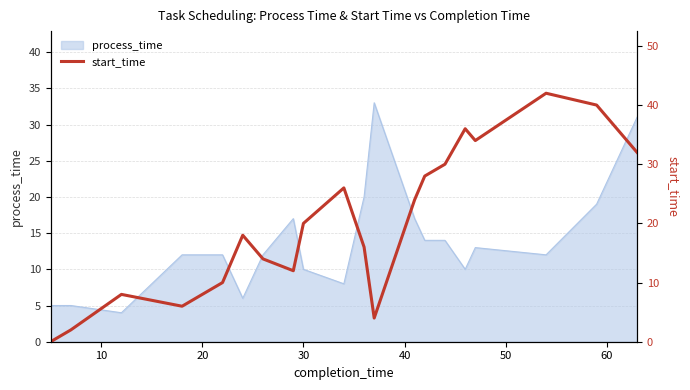

What is the maximum value for process_time?

33